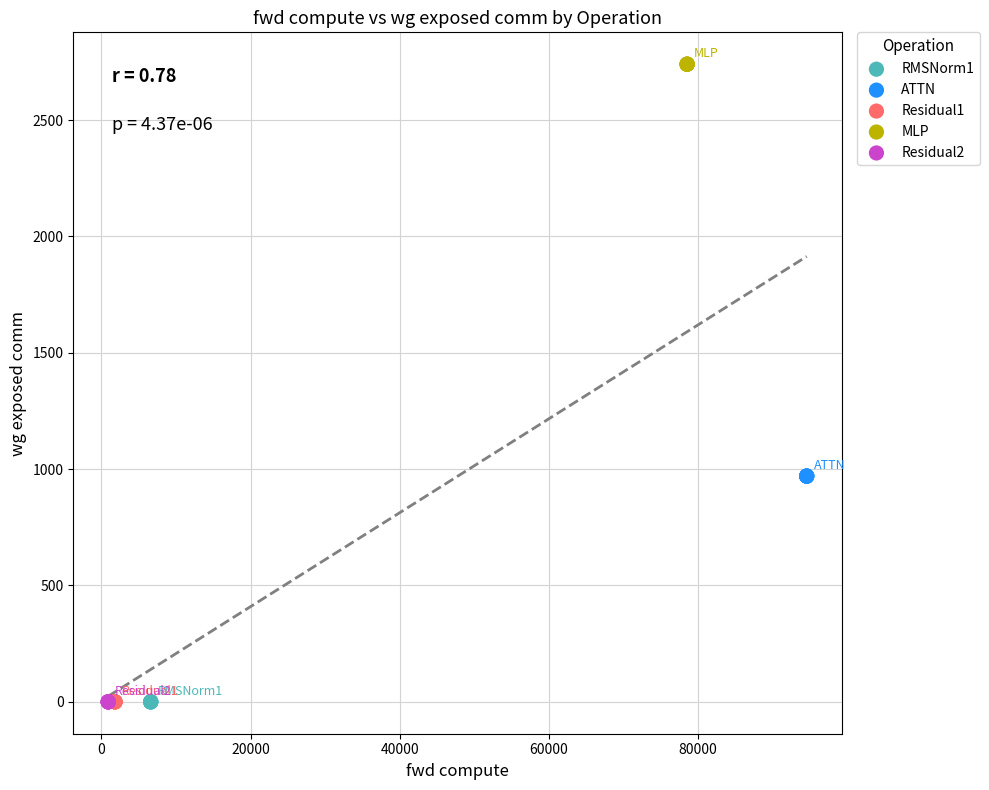

Which series contains the highest Y value?

MLP